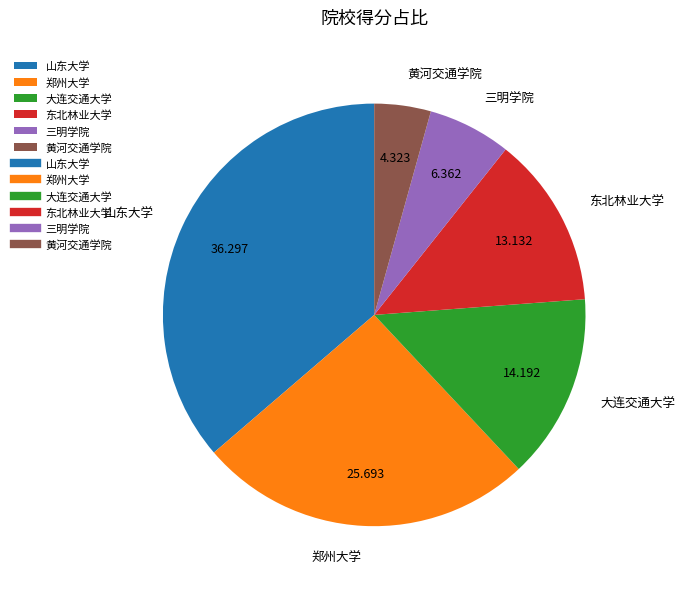

Combined, do 东北林业大学 and 三明学院 account for over 50%?

No